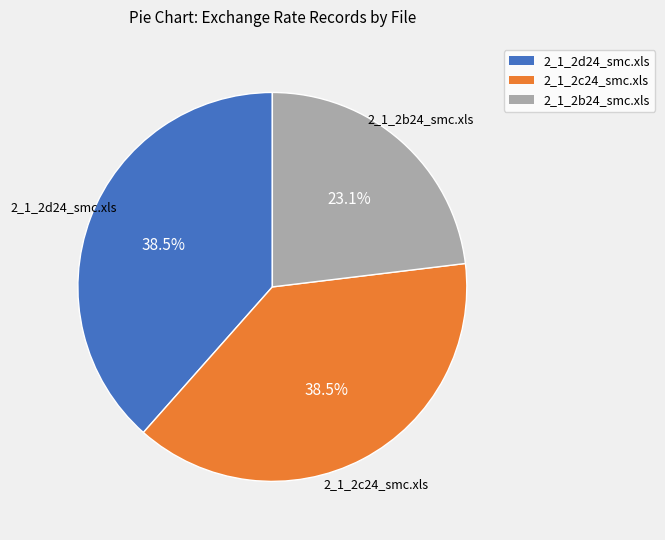

What percentage is the 2_1_2b24_smc.xls slice, to the nearest percent?

23%